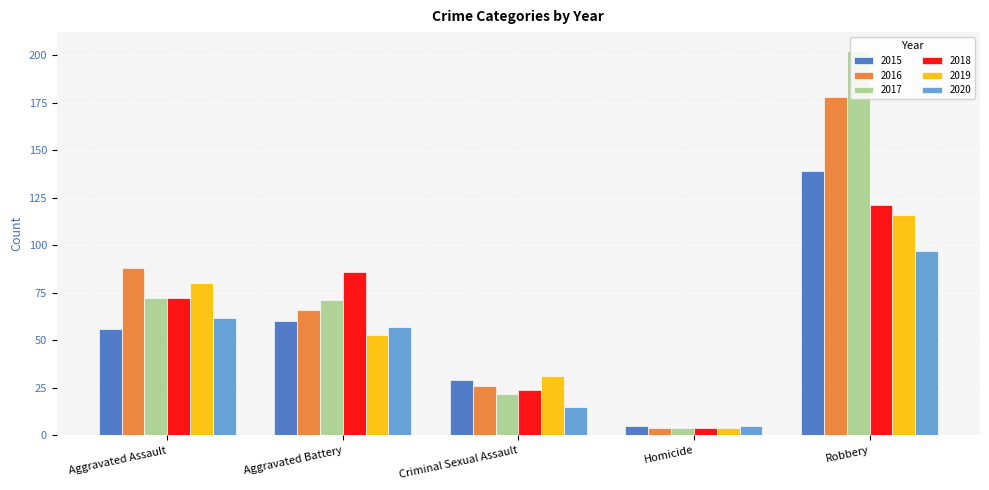

Is the value of 2016 at Homicide greater than the value of 2020 at Robbery?

No